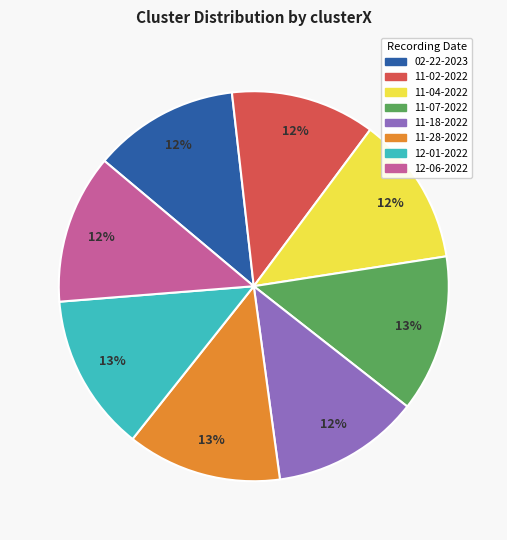

Is there a majority slice in this chart?

No